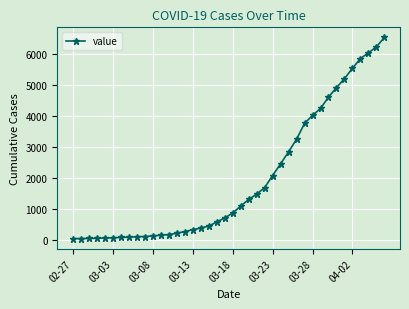

What is the difference between the maximum and minimum values?

6480